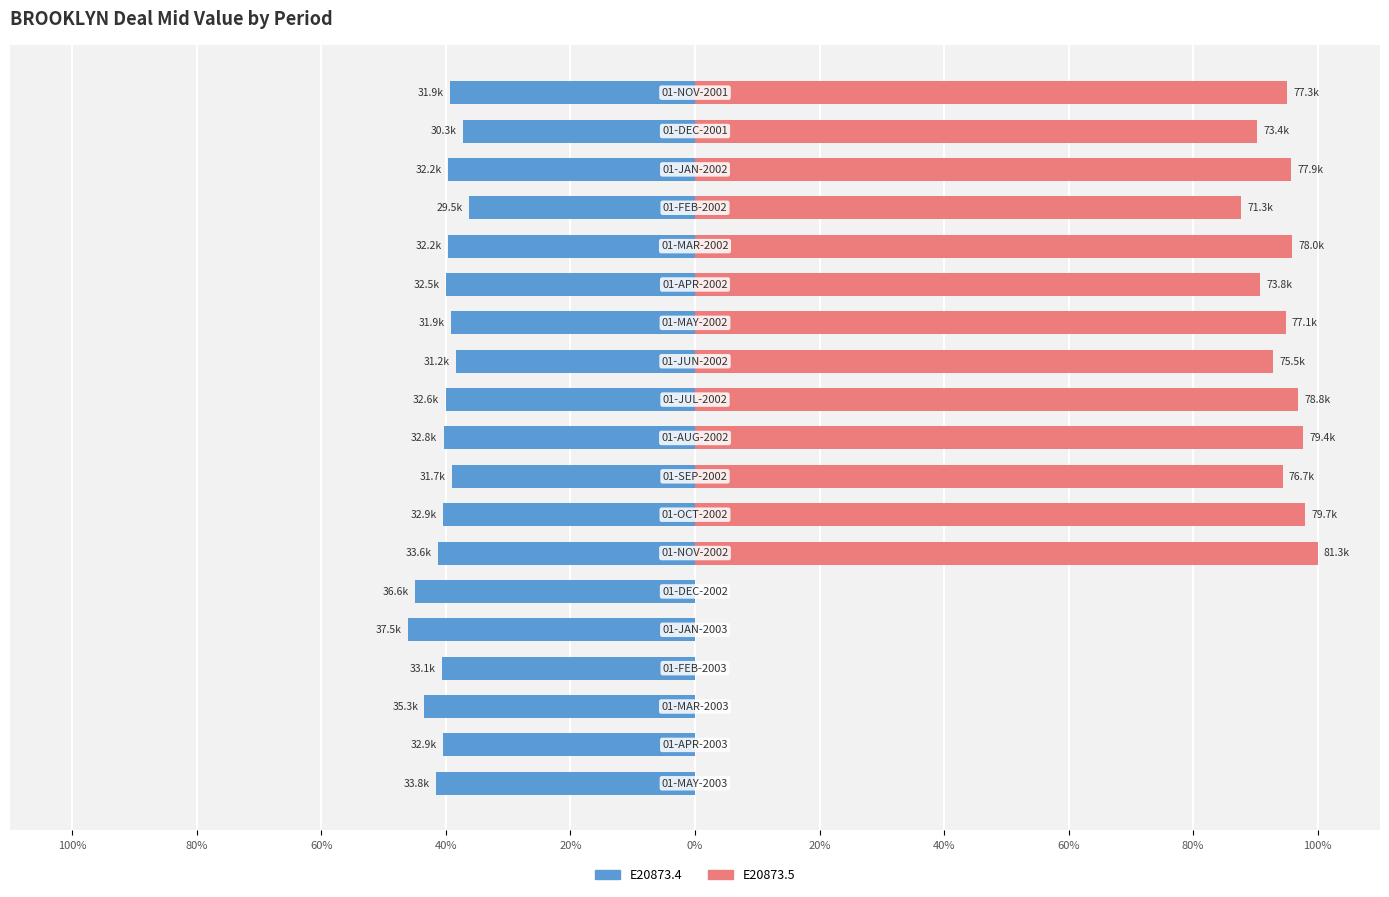

Between 16 and 80%, which is larger?

80%